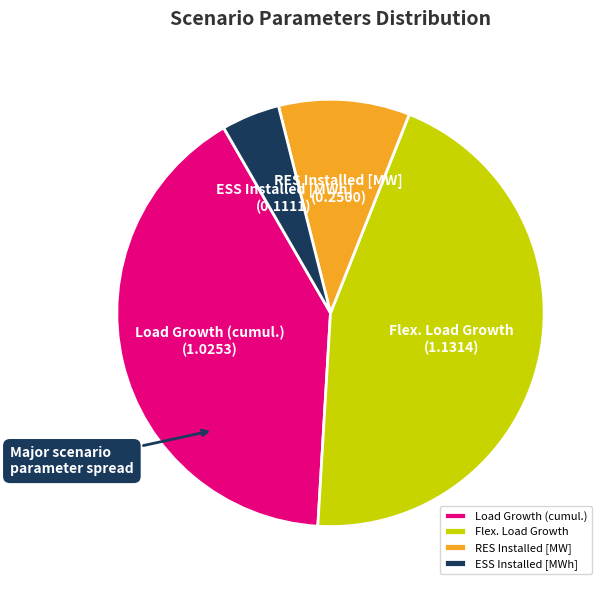

Rank the categories by value from lowest to highest.

ESS Installed [MWh], RES Installed [MW], Load Growth (cumul.), Flex. Load Growth